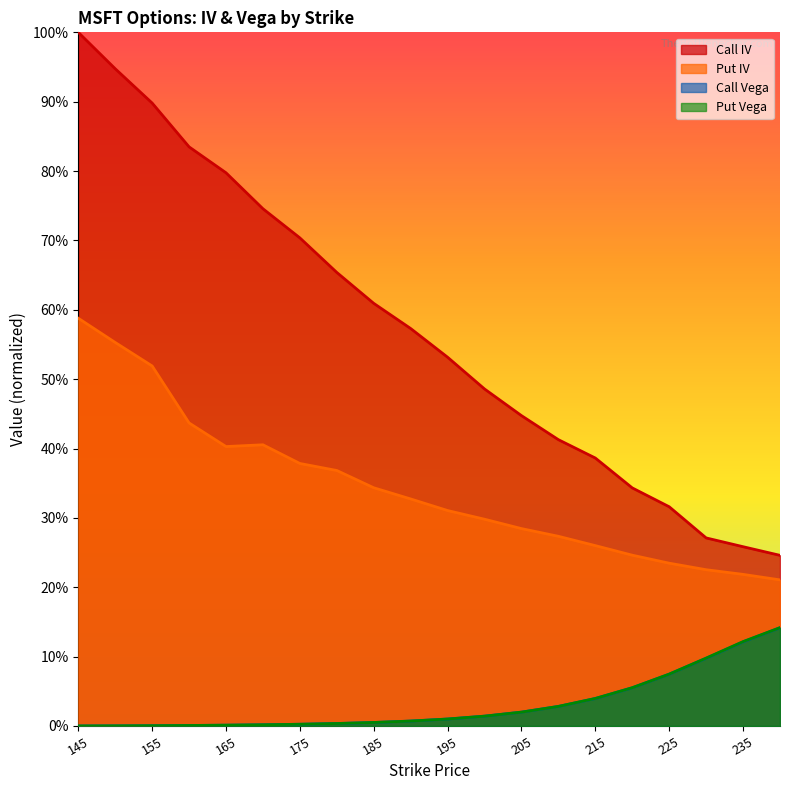

The Call IV series shows 0.2 at 190. True or false?

False